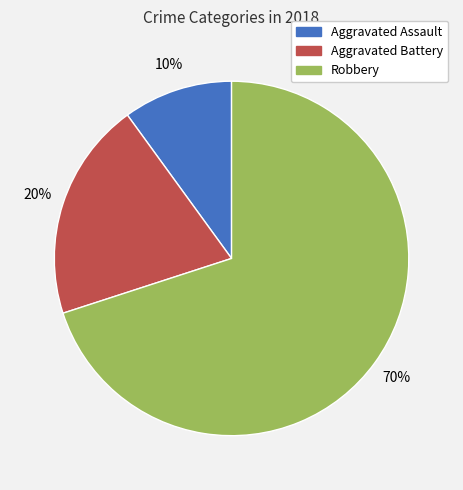

Does any single category account for the majority?

Yes